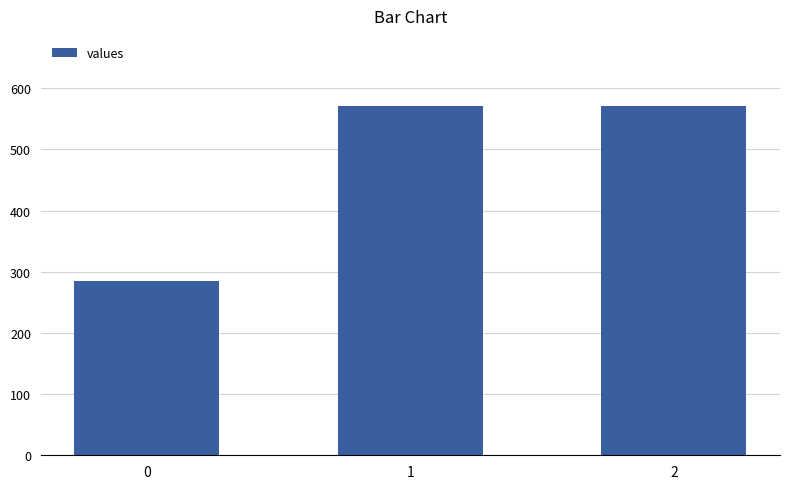

Are the bars horizontal?

No